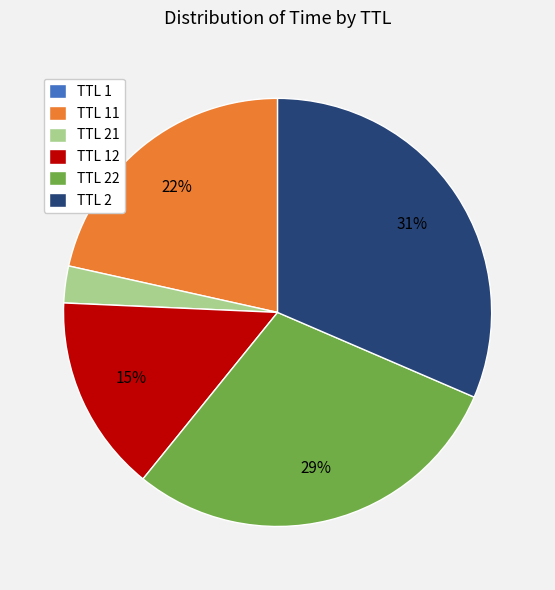

Does TTL 22 account for over 50% of the chart?

No